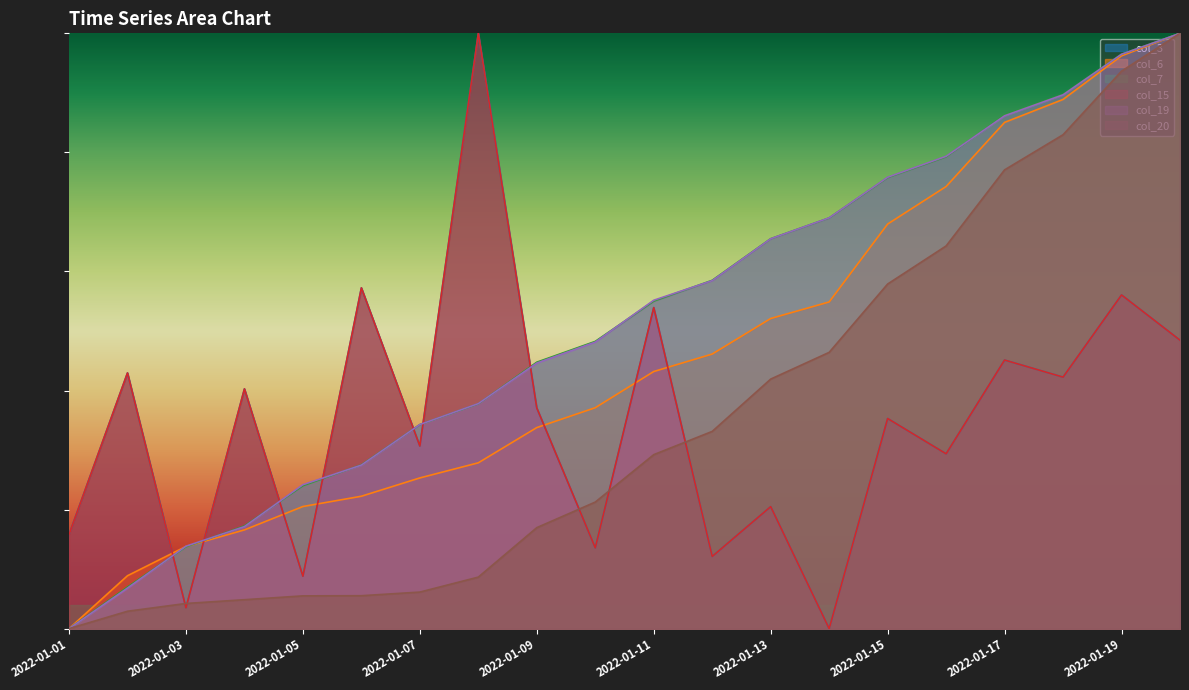

In col_3, how many points are higher than both neighbors (excluding endpoints)?

9